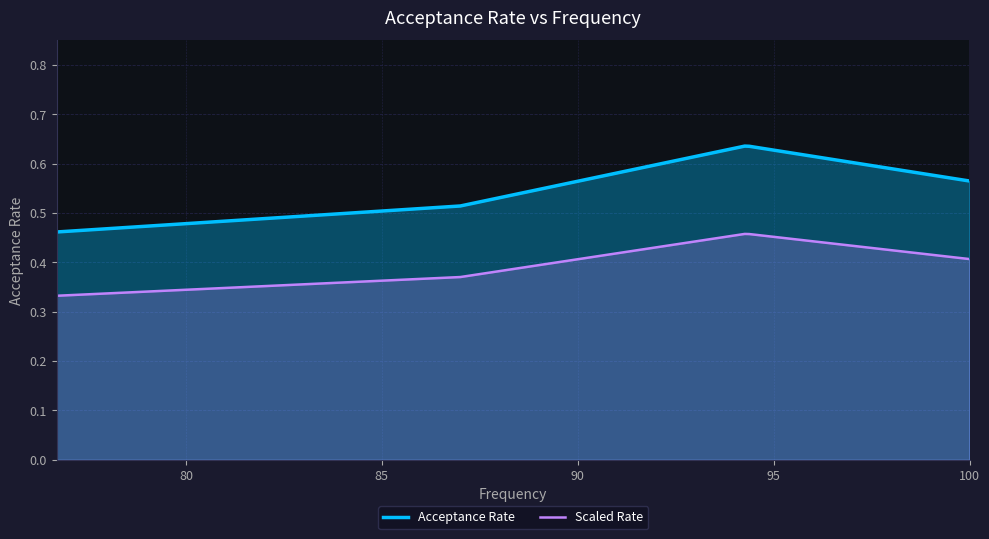

True or false: the data shows 0.5 at 87.0.

True